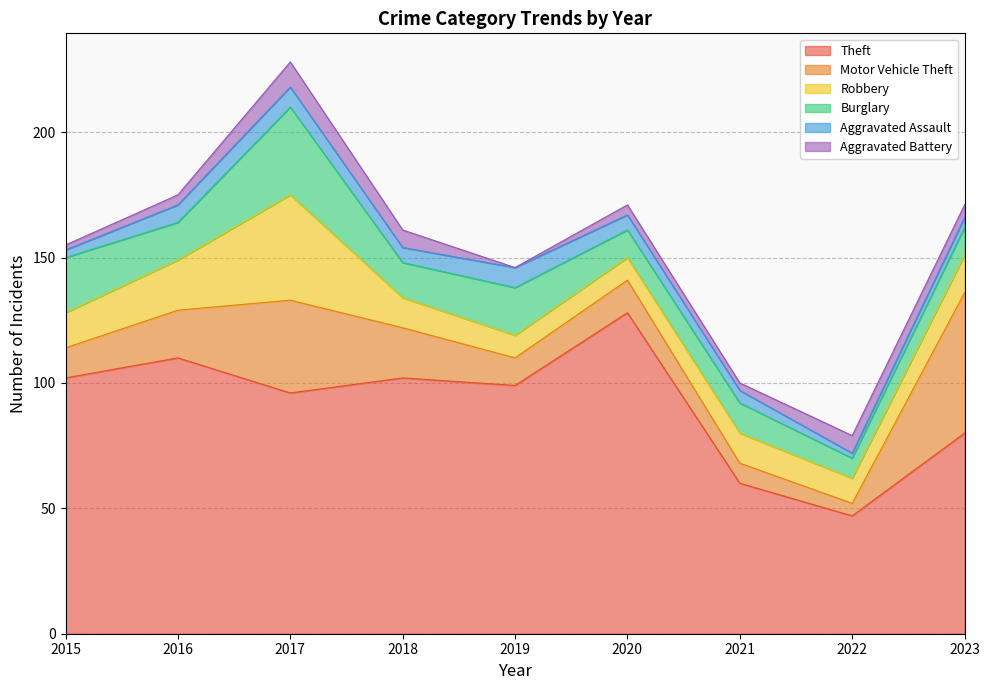

Which label corresponds to the largest value in the chart?

2020